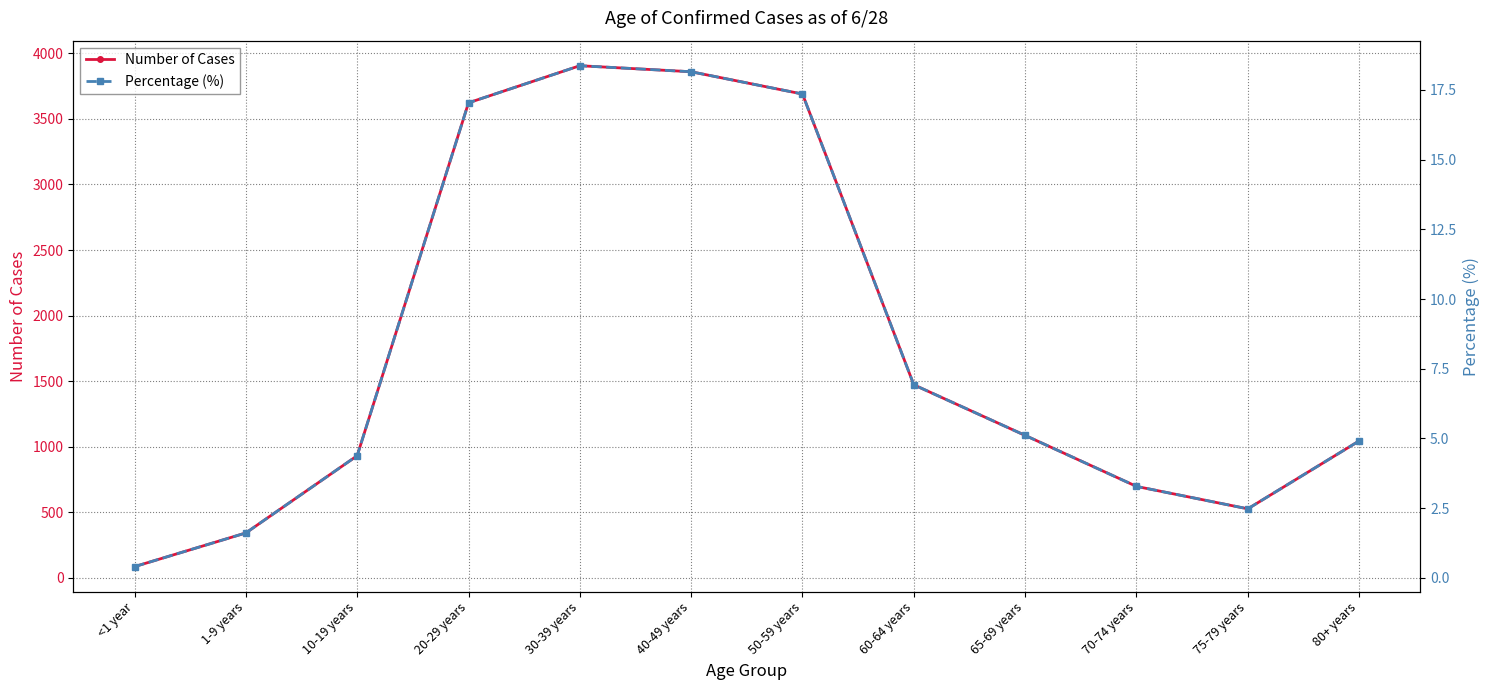

How many lines are shown in the chart?

2